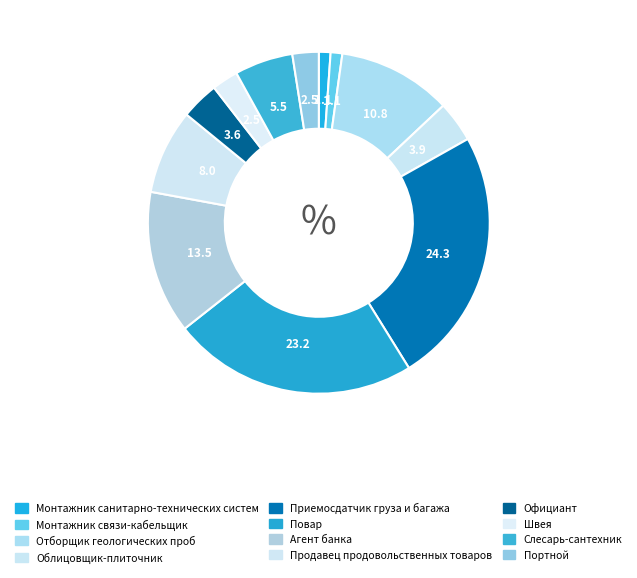

How many segments does this pie chart have?

12